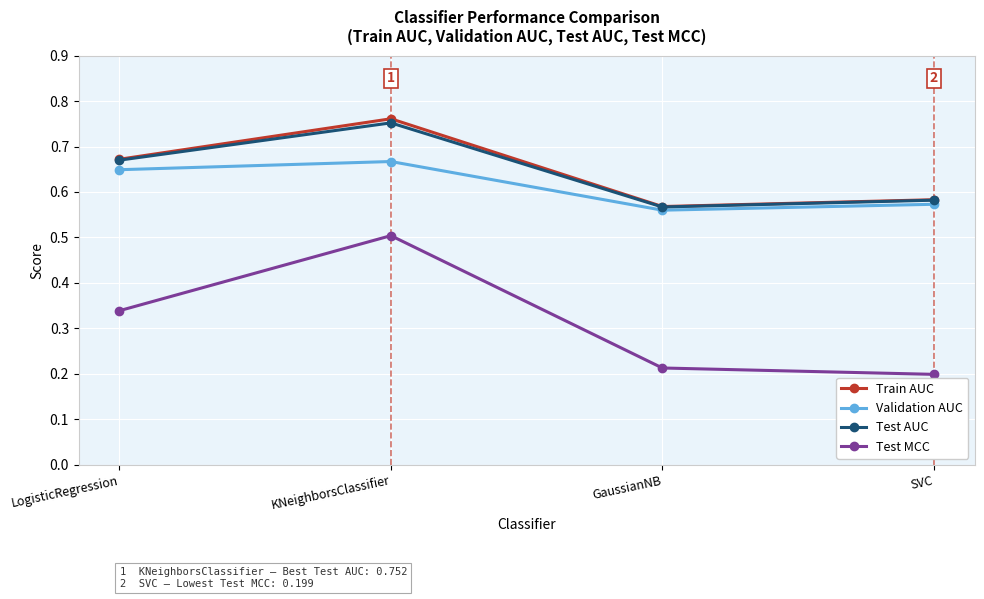

What is the label of the 3rd point from the left?

GaussianNB